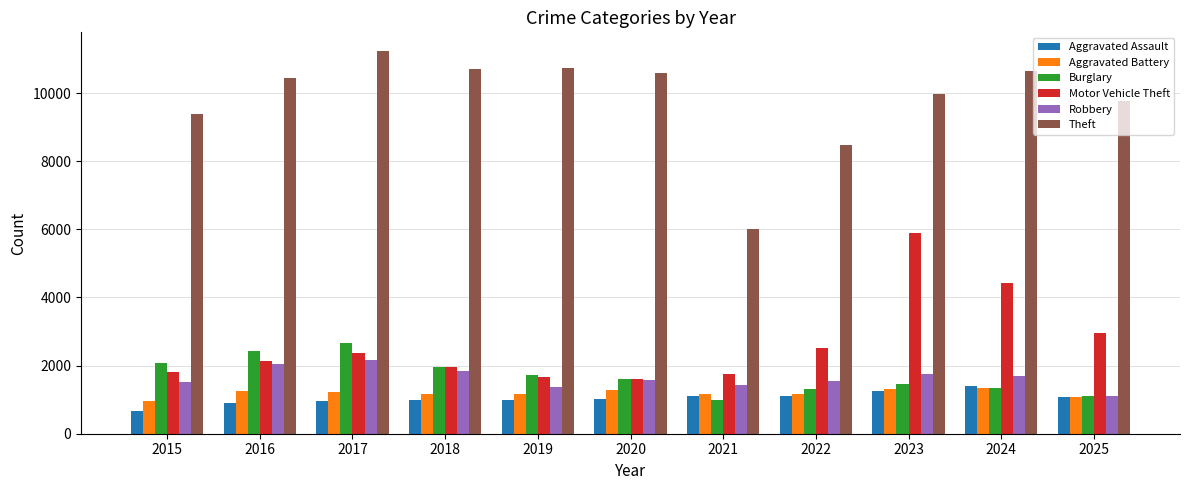

Read the Burglary value at 2025.

1118